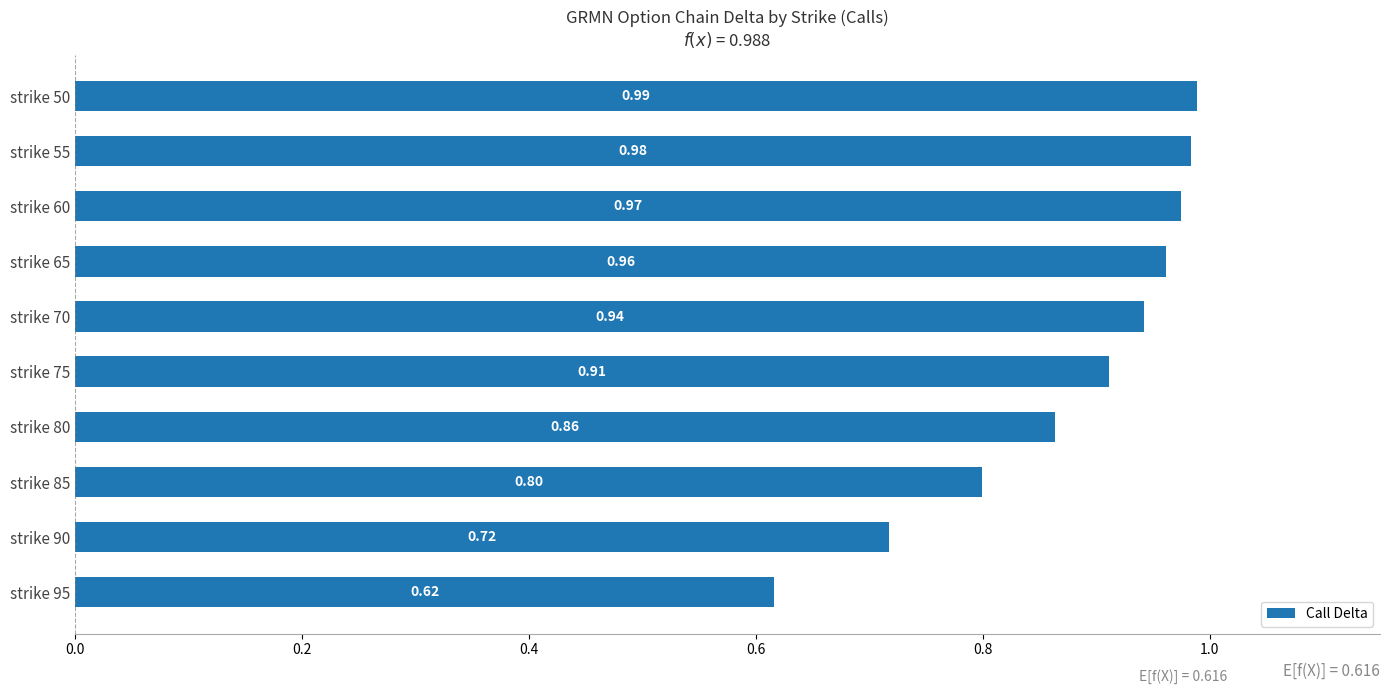

List the labels in order of value, smallest first.

strike 95, strike 90, strike 85, strike 80, strike 75, strike 70, strike 65, strike 60, strike 55, strike 50